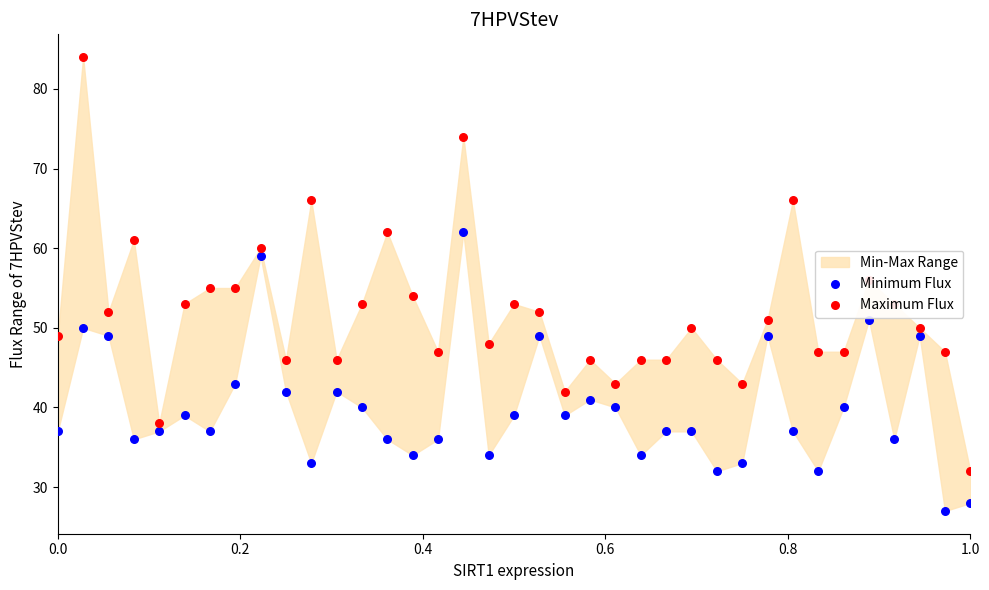

At how many categories does at least one series exceed 53?

11